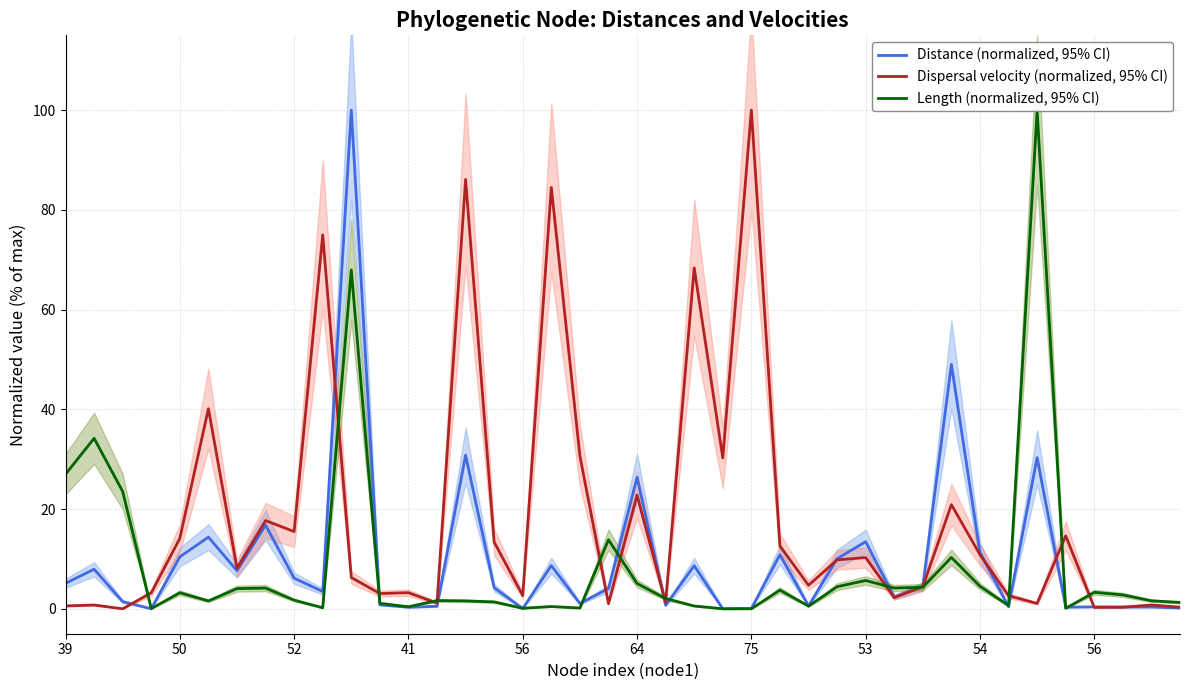

The Dispersal velocity (normalized, 95% CI) series shows 1.5 at 30. True or false?

False